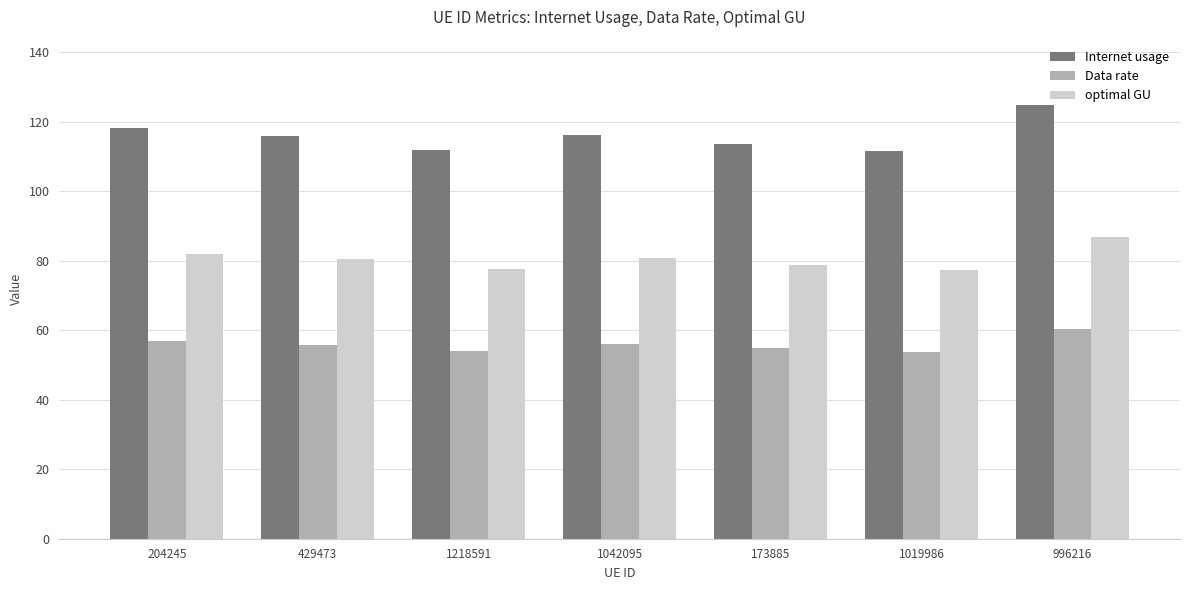

Does the chart contain any negative values?

No